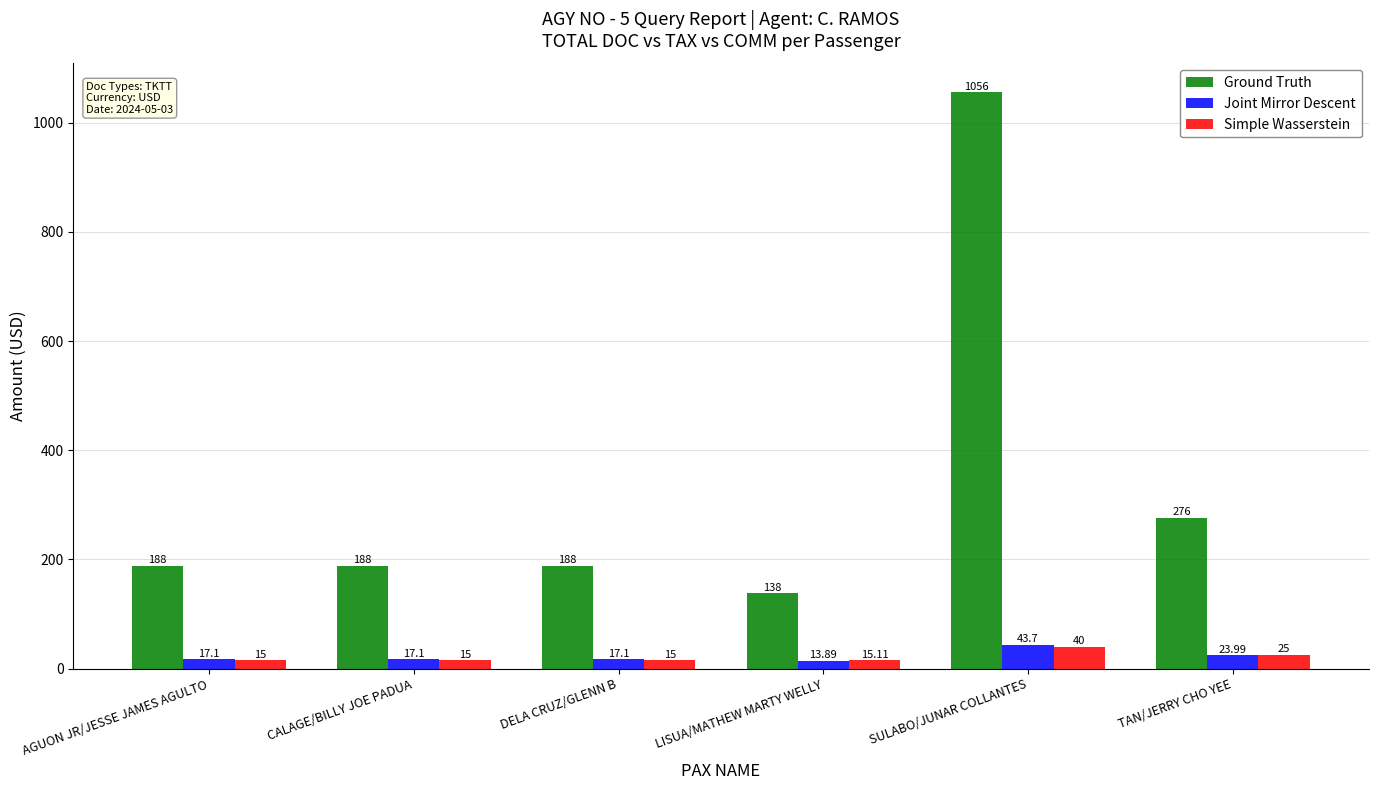

What is the value of the Ground Truth bar at the 5th from the left?

1056.0